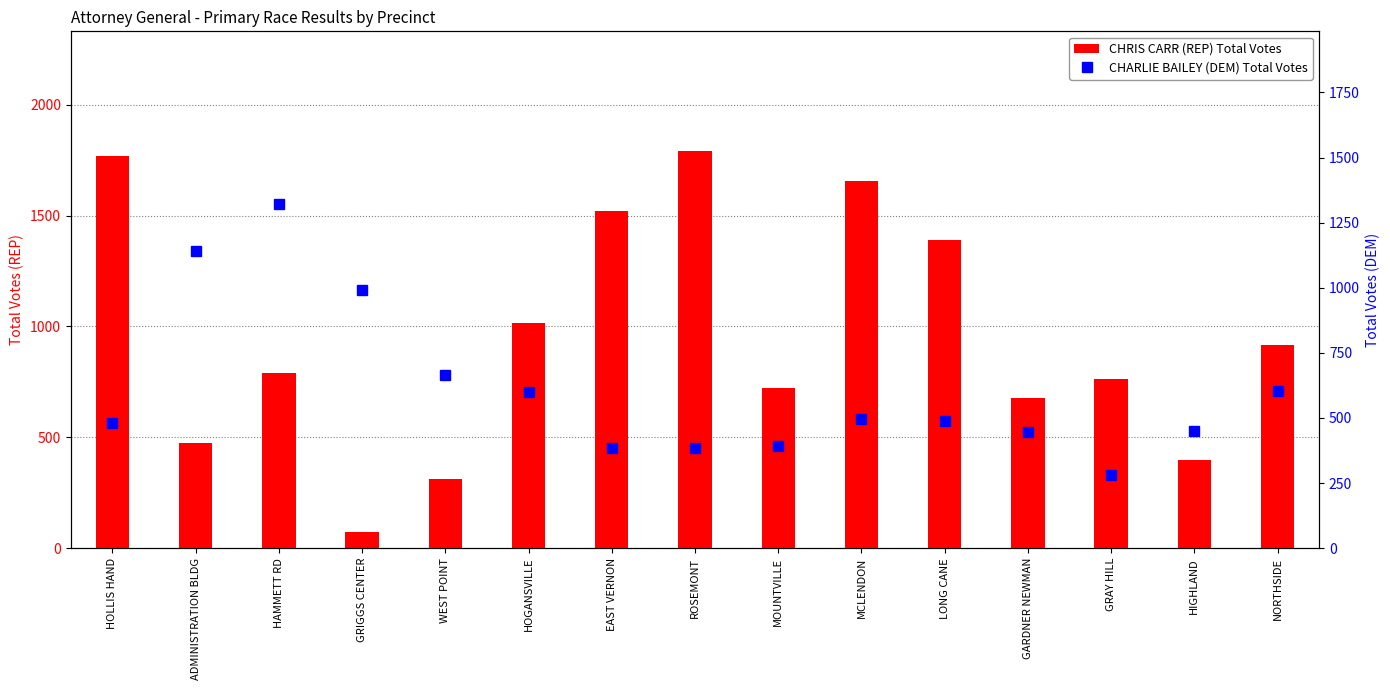

What is the label of the 1st bar from the right?

NORTHSIDE